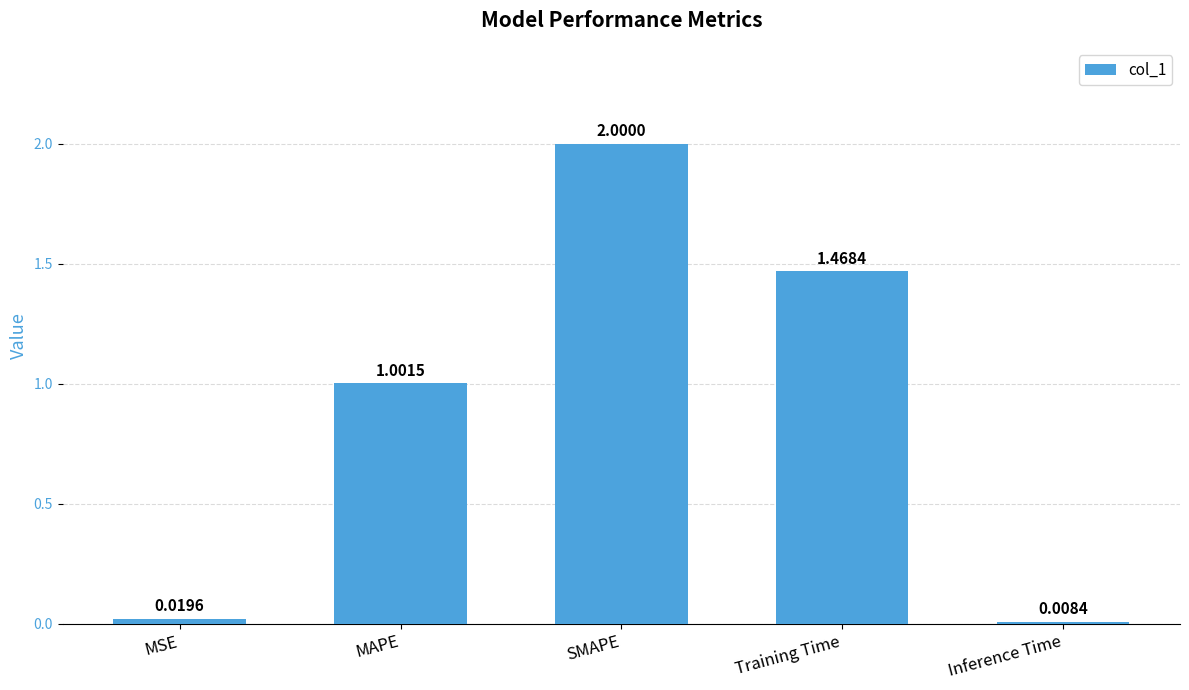

Which category has the lowest value across all series?

Inference Time